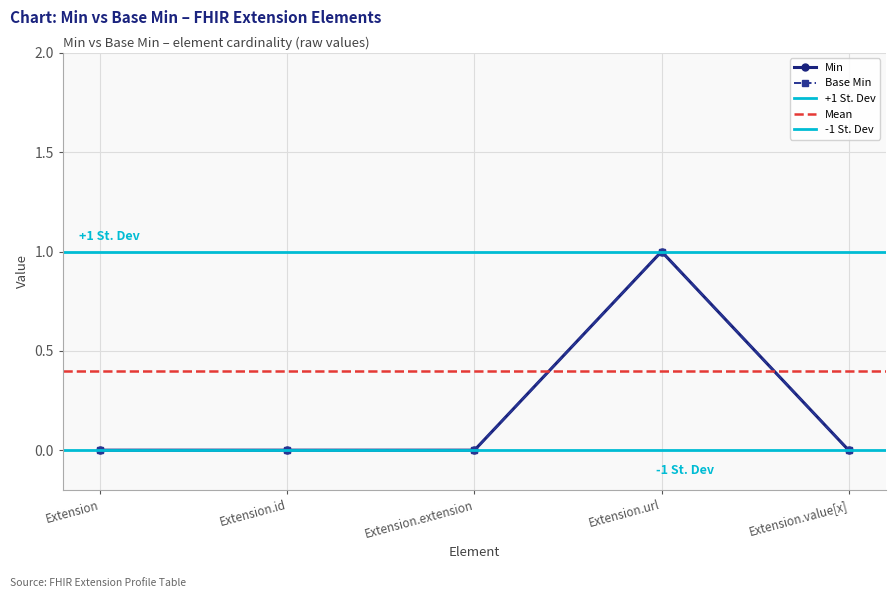

Rank the series at Extension.value[x] from highest to lowest value.

Min, Base Min